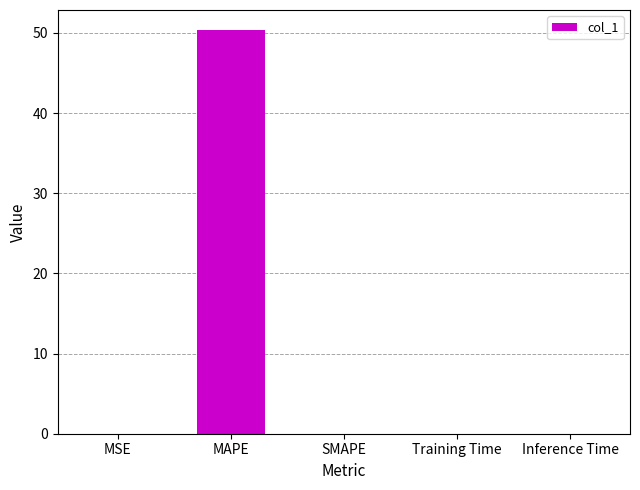

Read the value at MAPE.

50.3